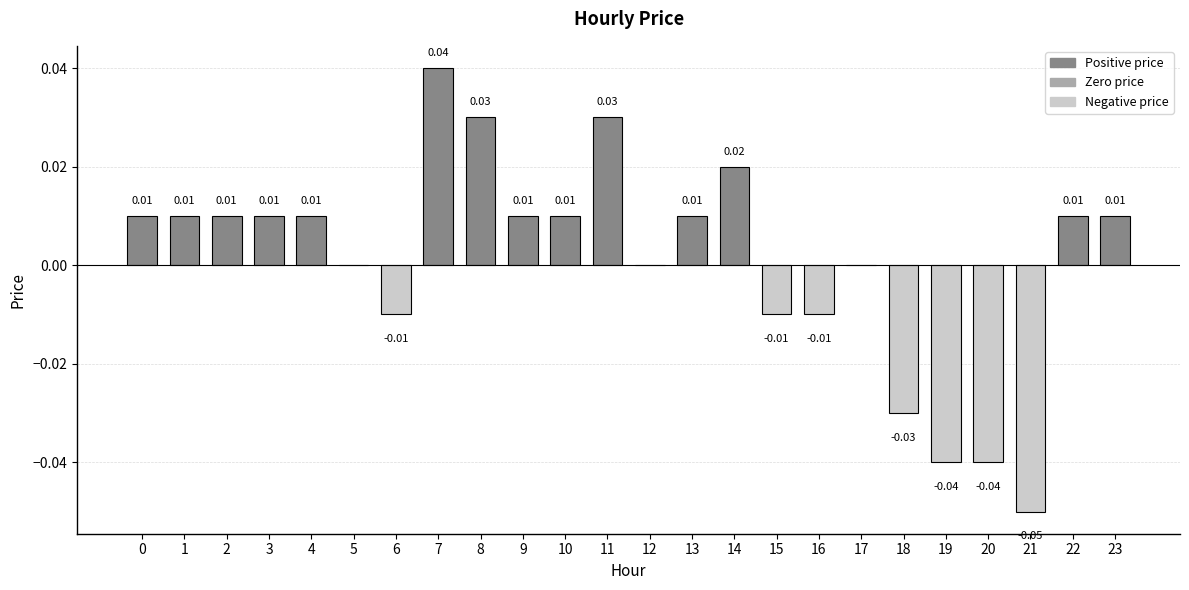

Between 8 and 22, which is larger?

8